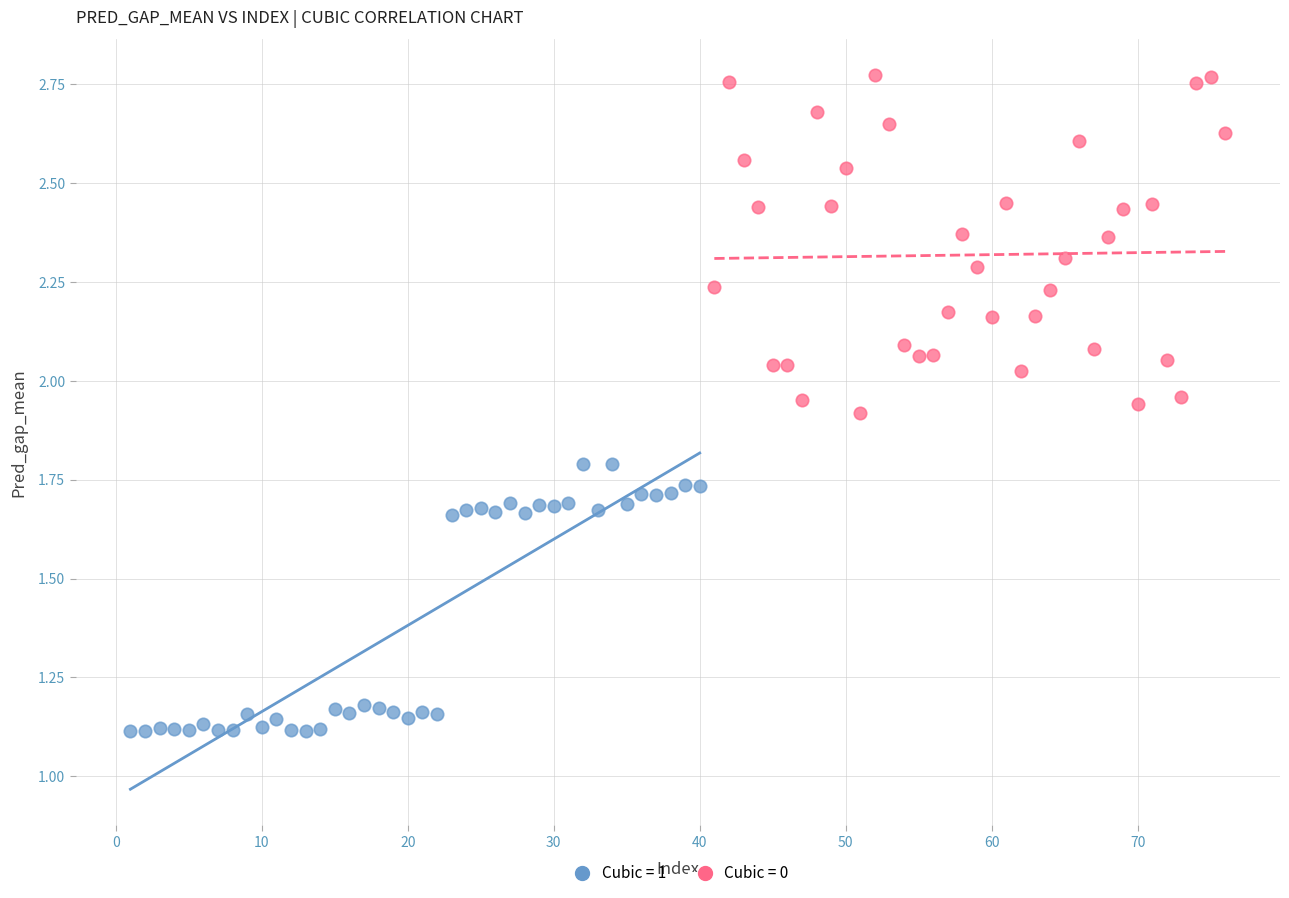

Which series contains the highest Y value?

Cubic = 0